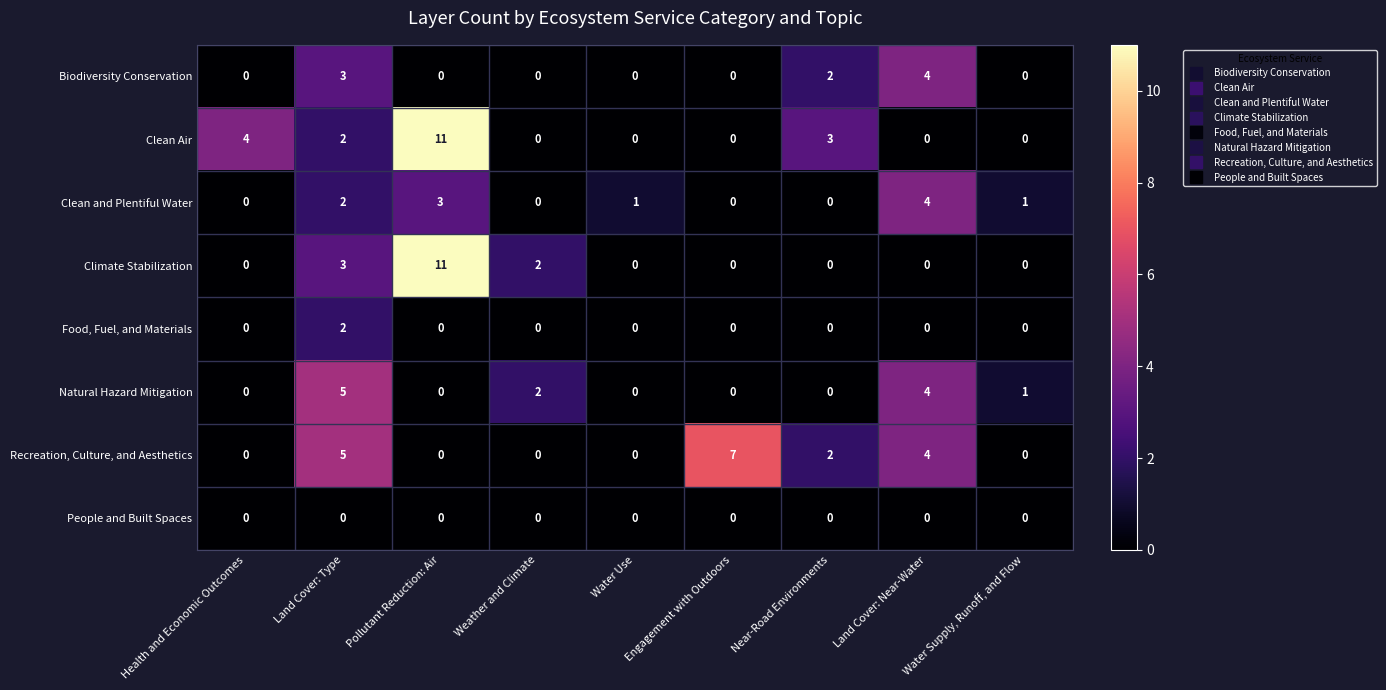

Is it true that Natural Hazard Mitigation equals 0 at Pollutant Reduction: Air?

True